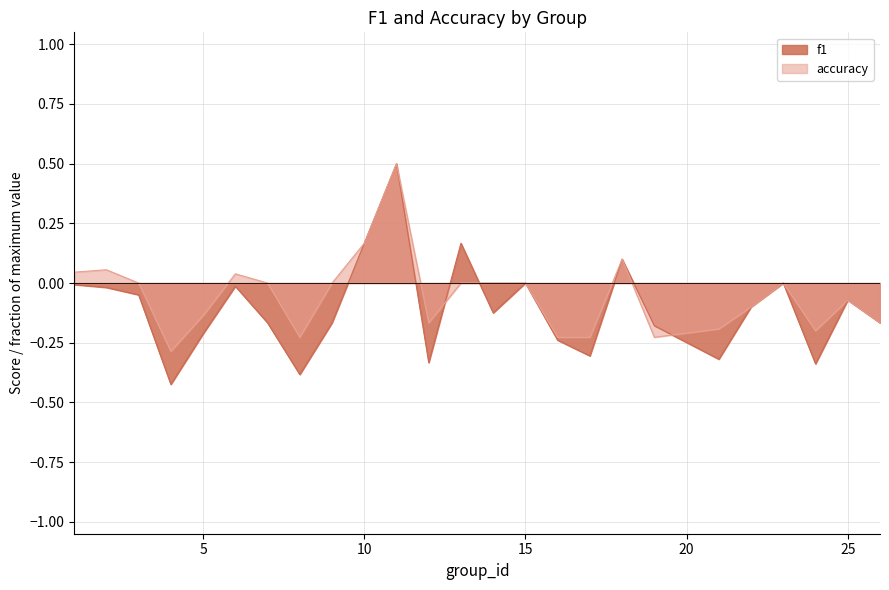

At which category does accuracy reach its first local peak?

2